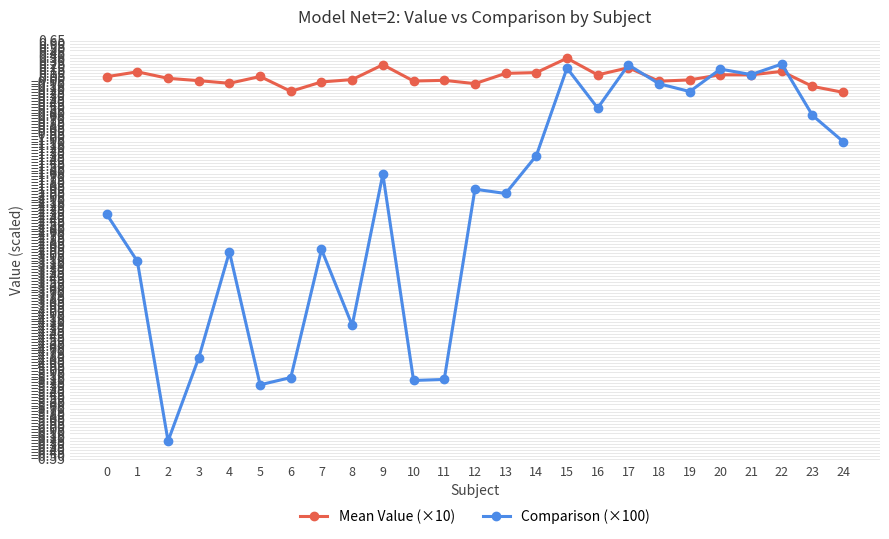

True or false: Comparison (×100) has more than 0 interior local peaks.

True